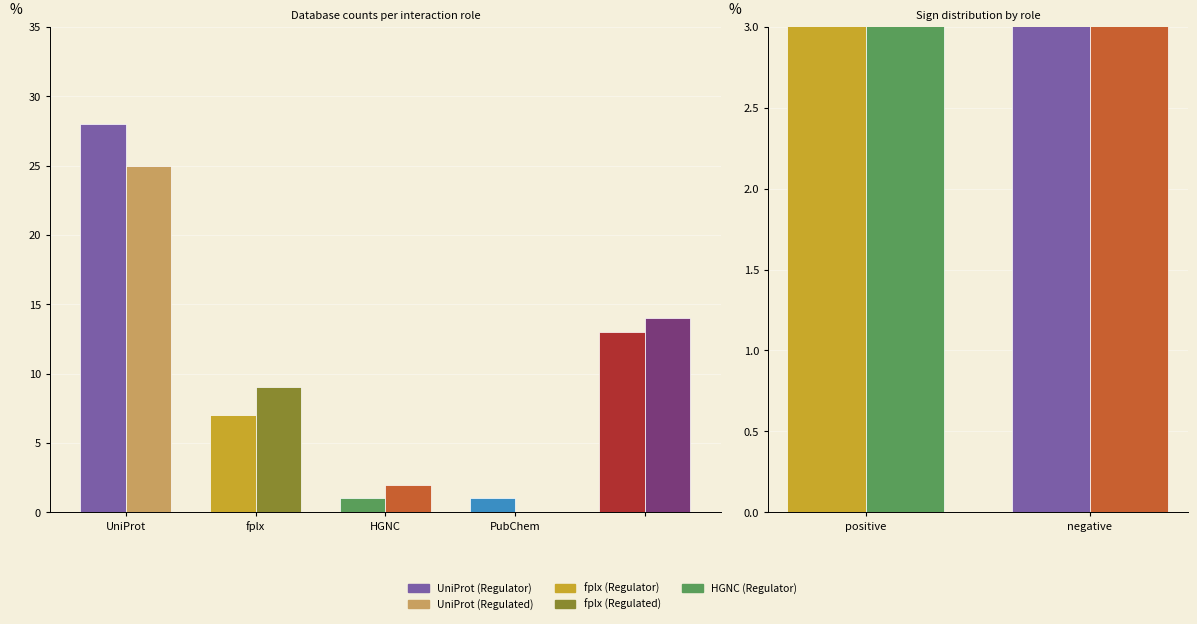

What is the difference between the highest and lowest values at fplx?

2